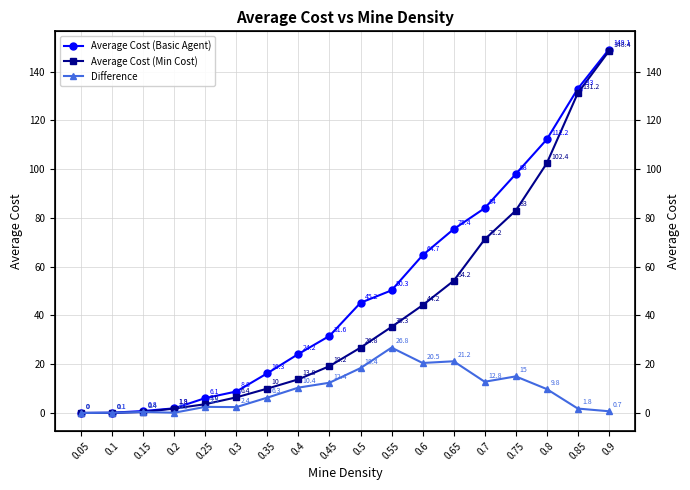

What are all the series names shown in the legend?

Average Cost (Basic Agent), Average Cost (Min Cost), Difference